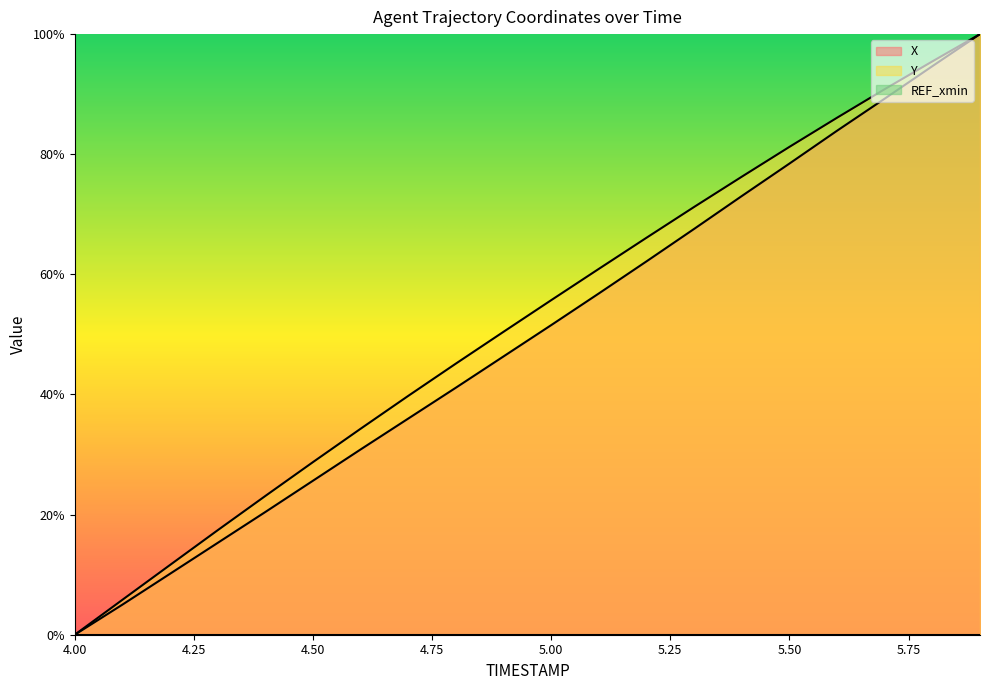

At which label is X closest to 50?

5.00